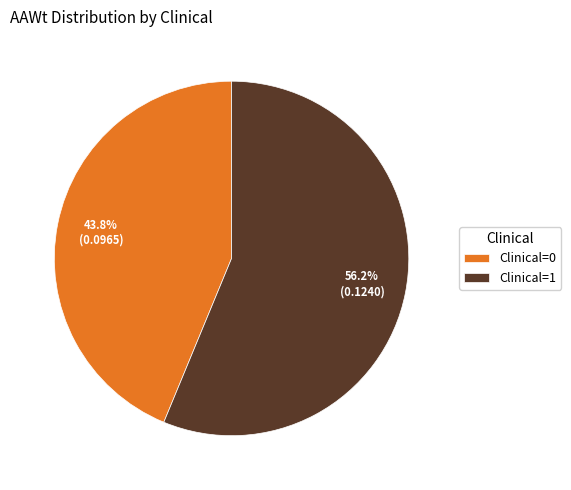

Does Clinical=1 account for over 50% of the chart?

Yes